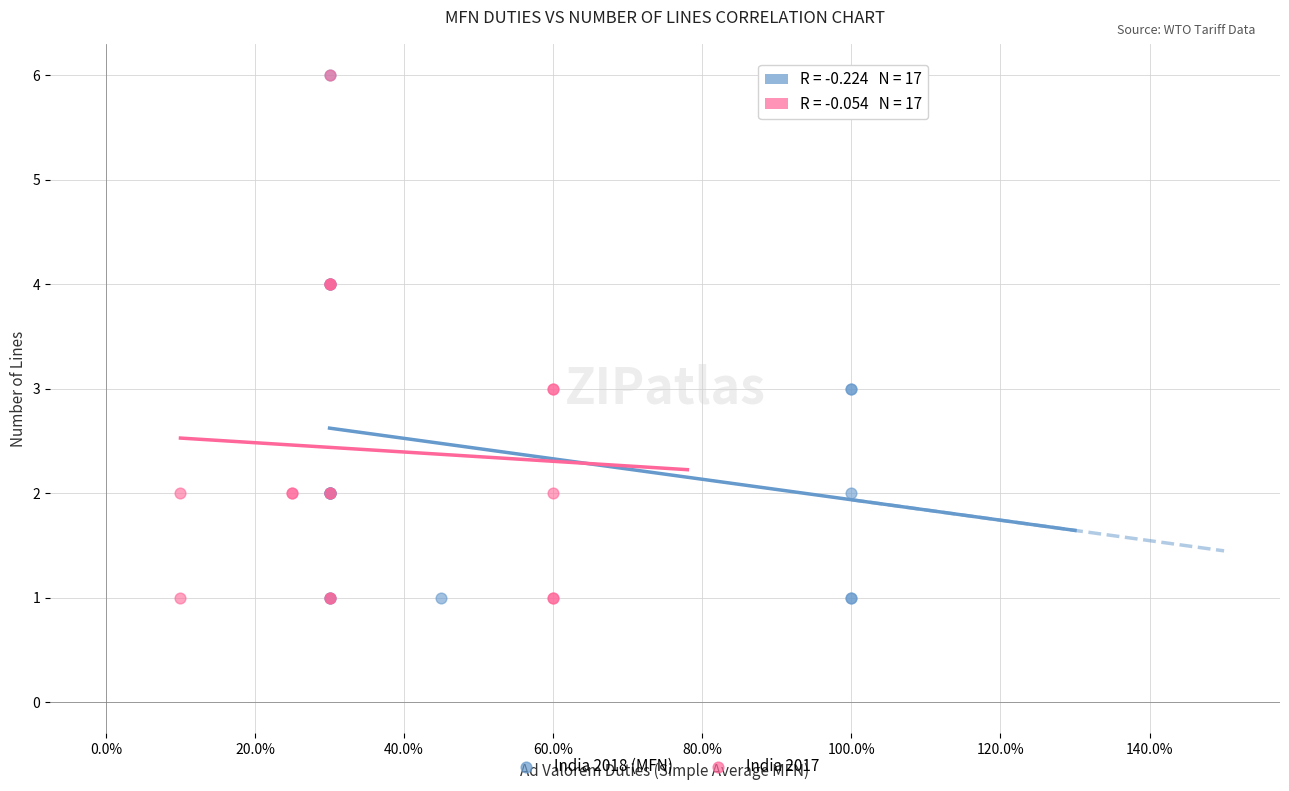

What are all the series names shown in the legend?

India 2018 (MFN), India 2017